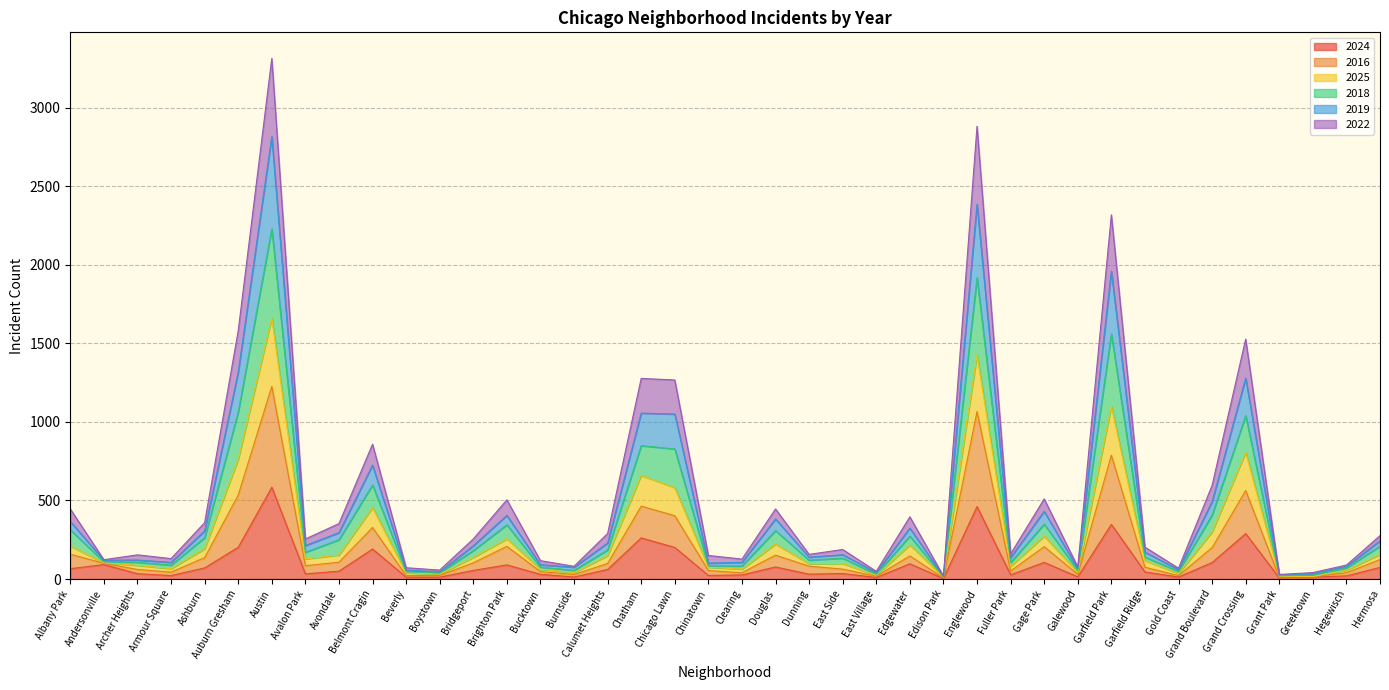

How many lines are shown in the chart?

6